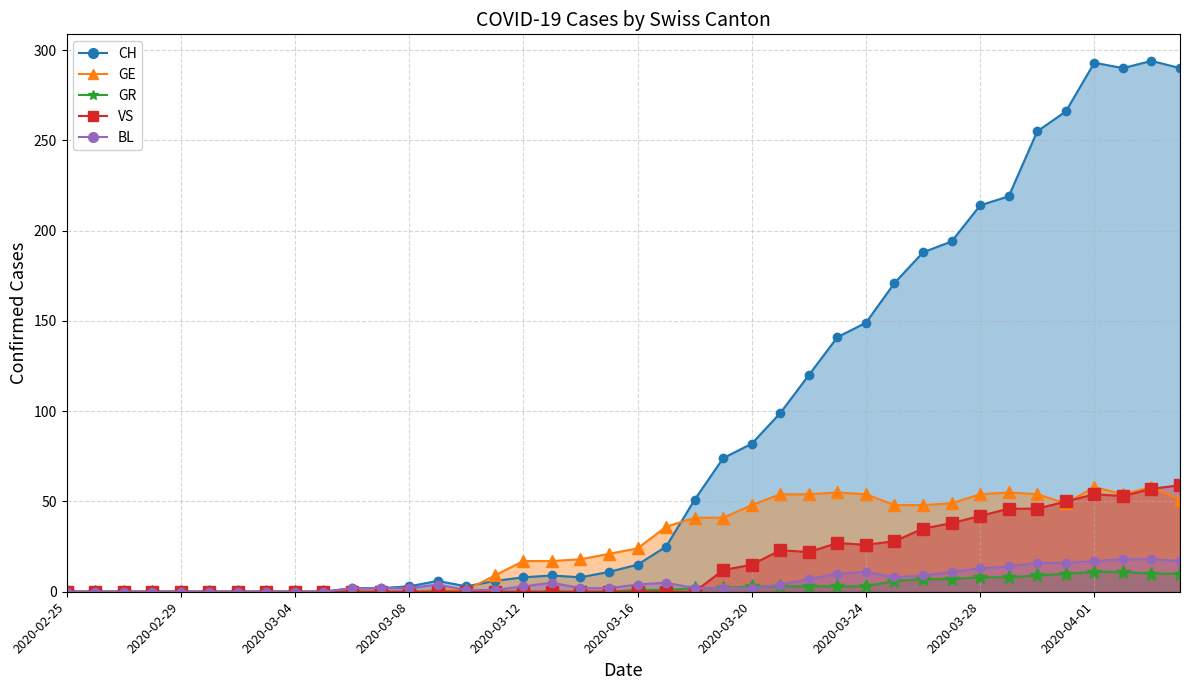

Does the chart have visible grid lines?

Yes